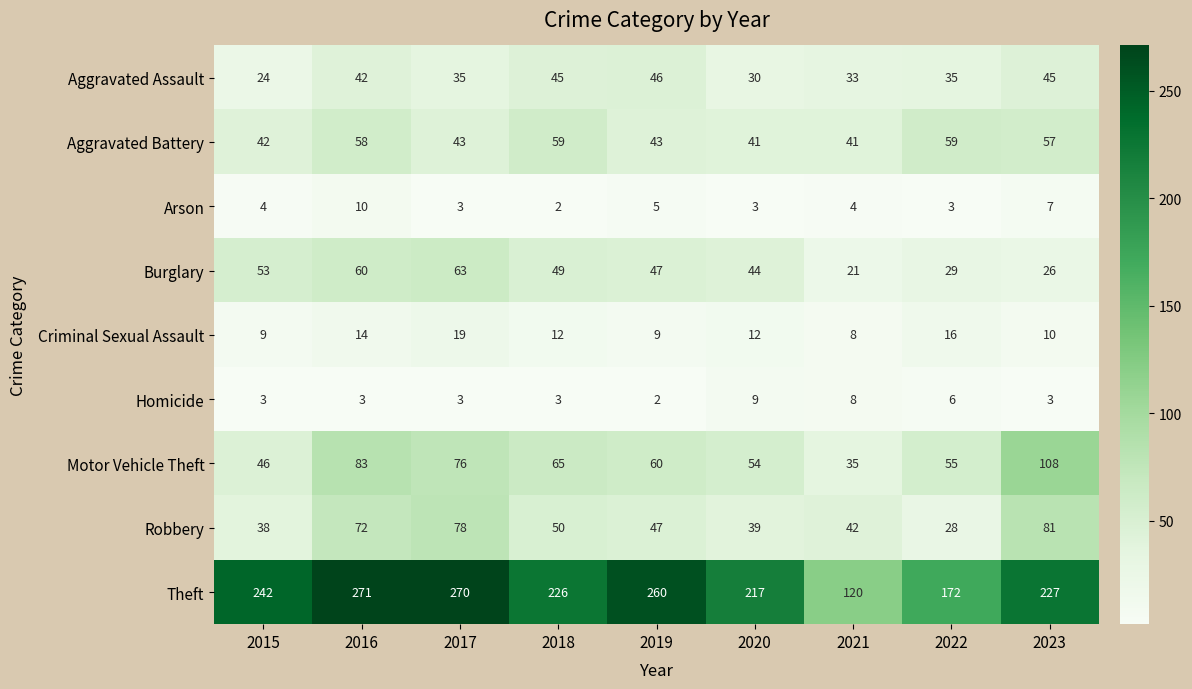

Between 2019 and 2022, which series saw the biggest shift?

Theft